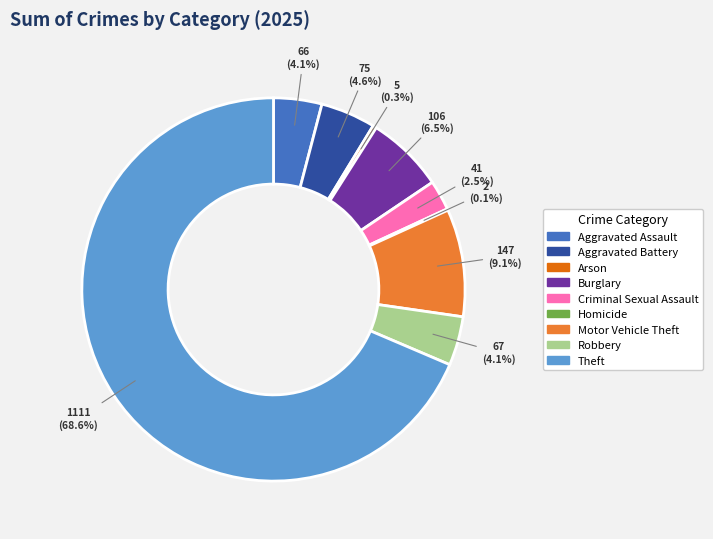

What is the total percentage of Motor Vehicle Theft and Robbery?

13.2%